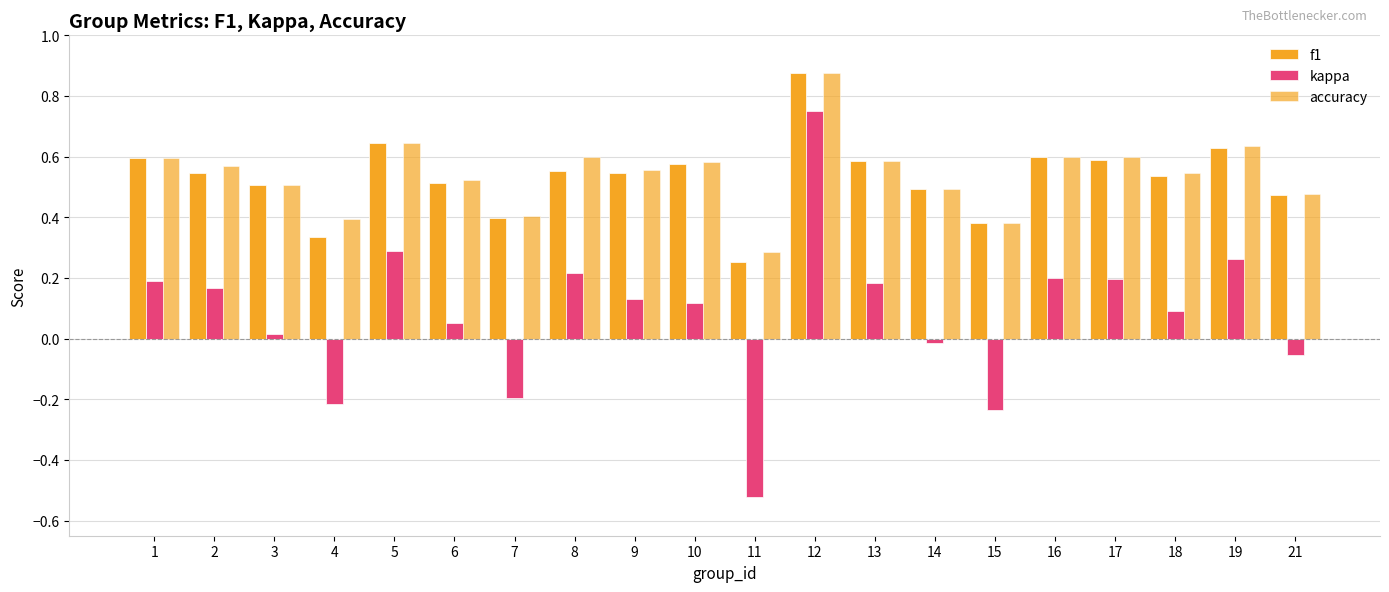

Which series changed the most between 8 and 15?

kappa